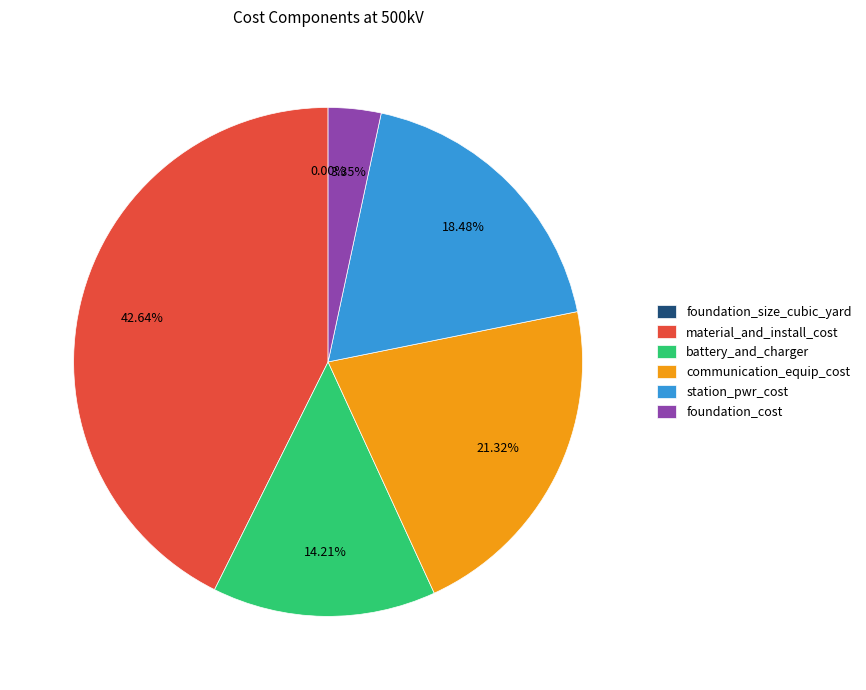

True or false: battery_and_charger accounts for 14% of the total.

True